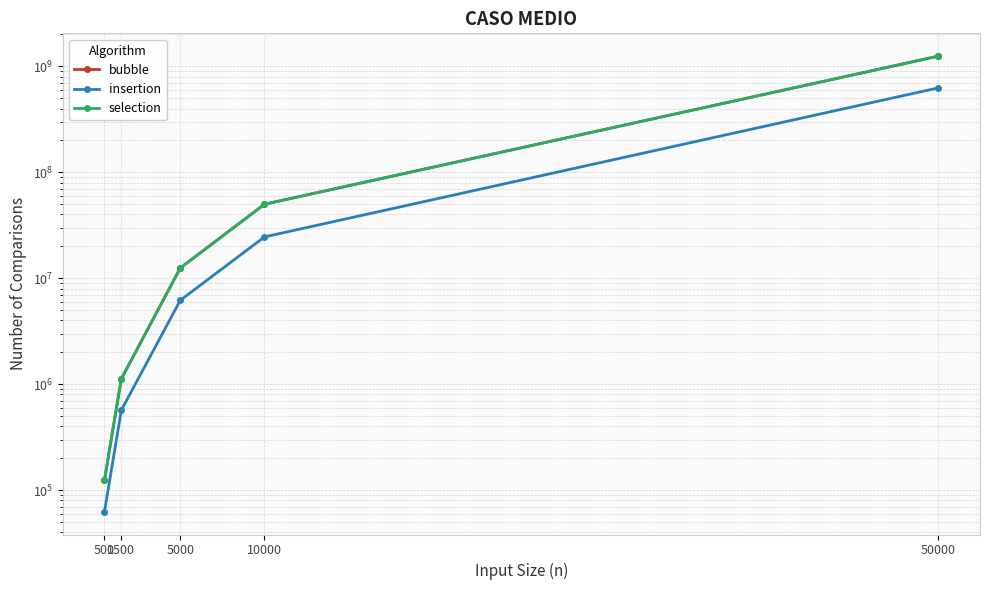

Reading left to right, transcribe all the data shown in this chart.

bubble: 124750	1124250	12497500	49995000	1249975000
insertion: 62615	568079	6196419	24579512	626863600
selection: 124750	1124250	12497500	49995000	1249975000